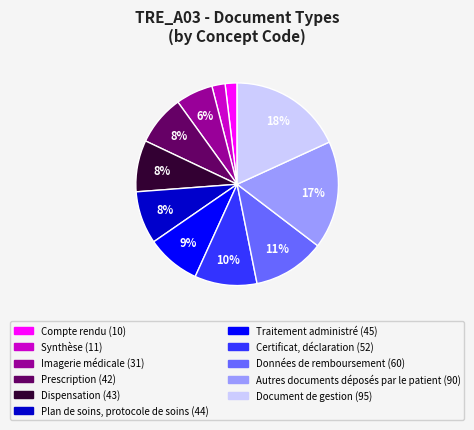

To the nearest percent, what portion does Compte rendu represent?

2%